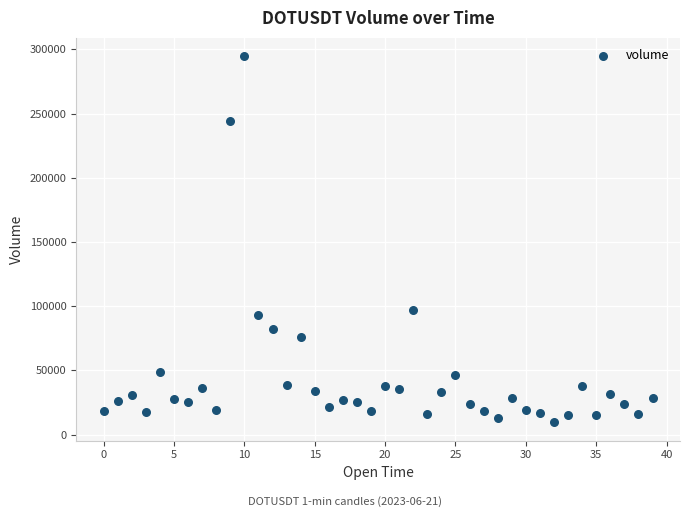

What Y value in the scatter plot is closest to 152139?

96798.3